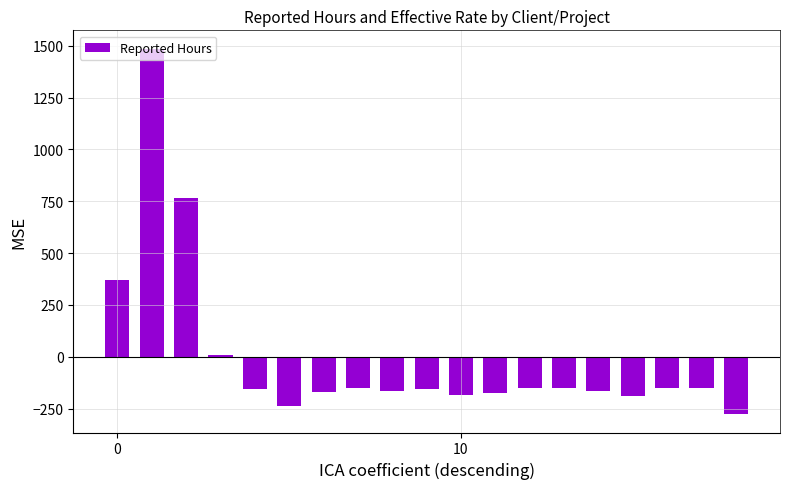

What is the greatest value displayed?

1486.5